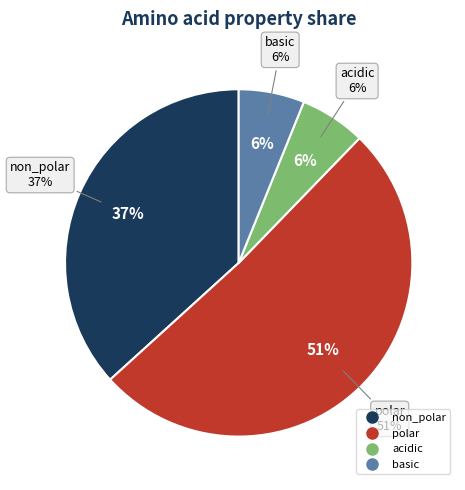

What is the smallest slice in the pie chart?

basic